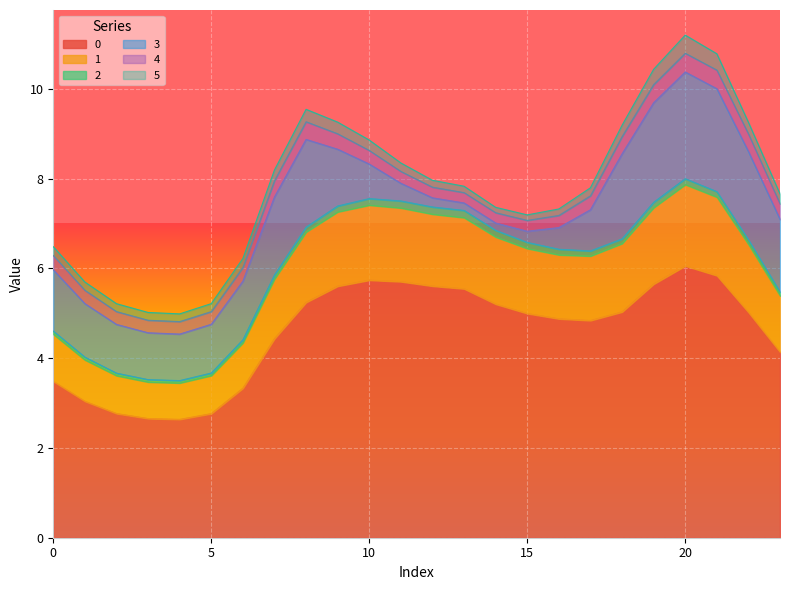

Is it true that 3 equals 0.3 at 13?

False